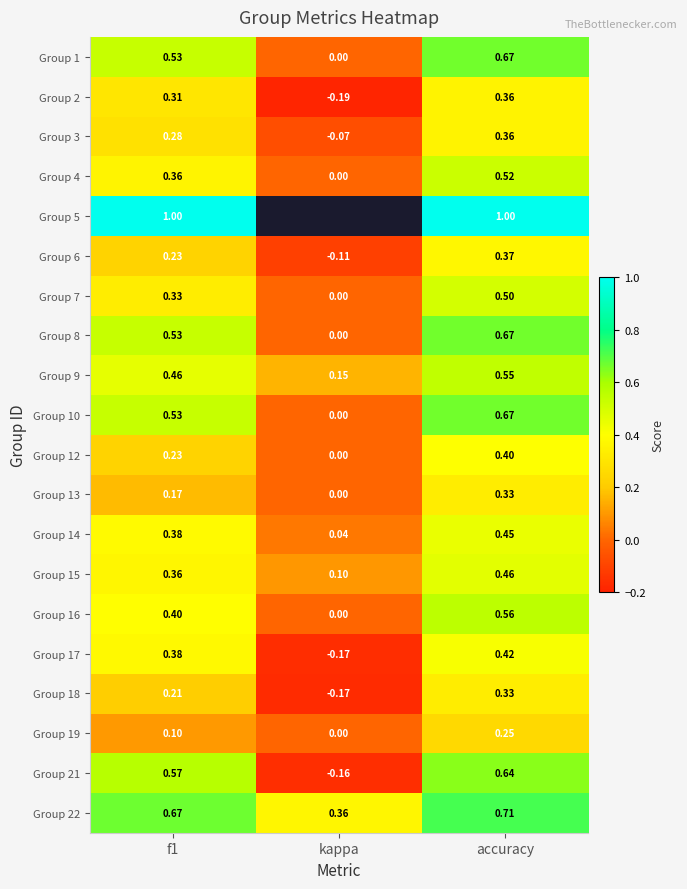

At how many categories does at least one series exceed 0?

3